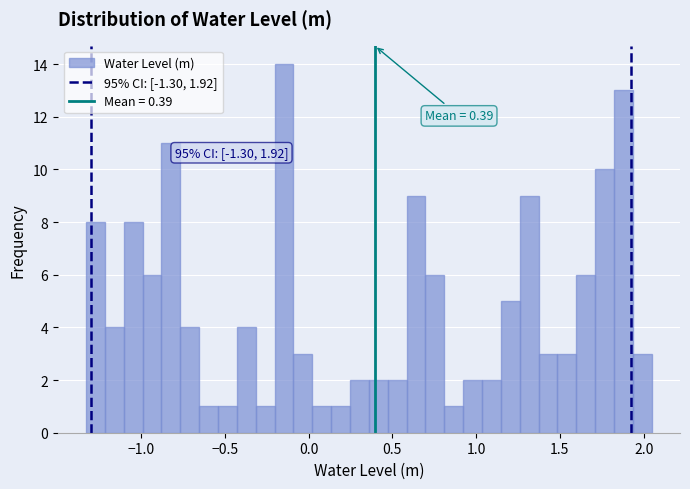

Around what value on the x-axis is the tallest bar? Give the approximate position of its centre, as read against the axis.

-0.15